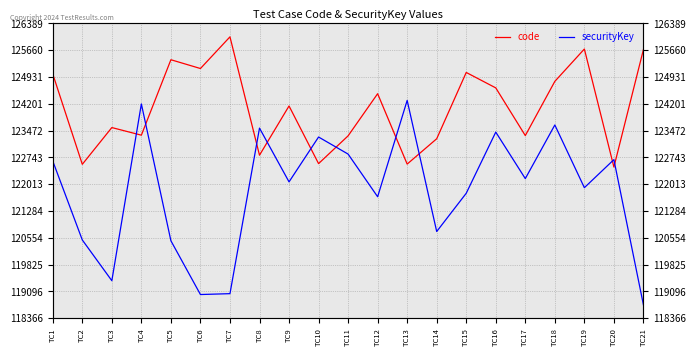

How many lines are shown in the chart?

2